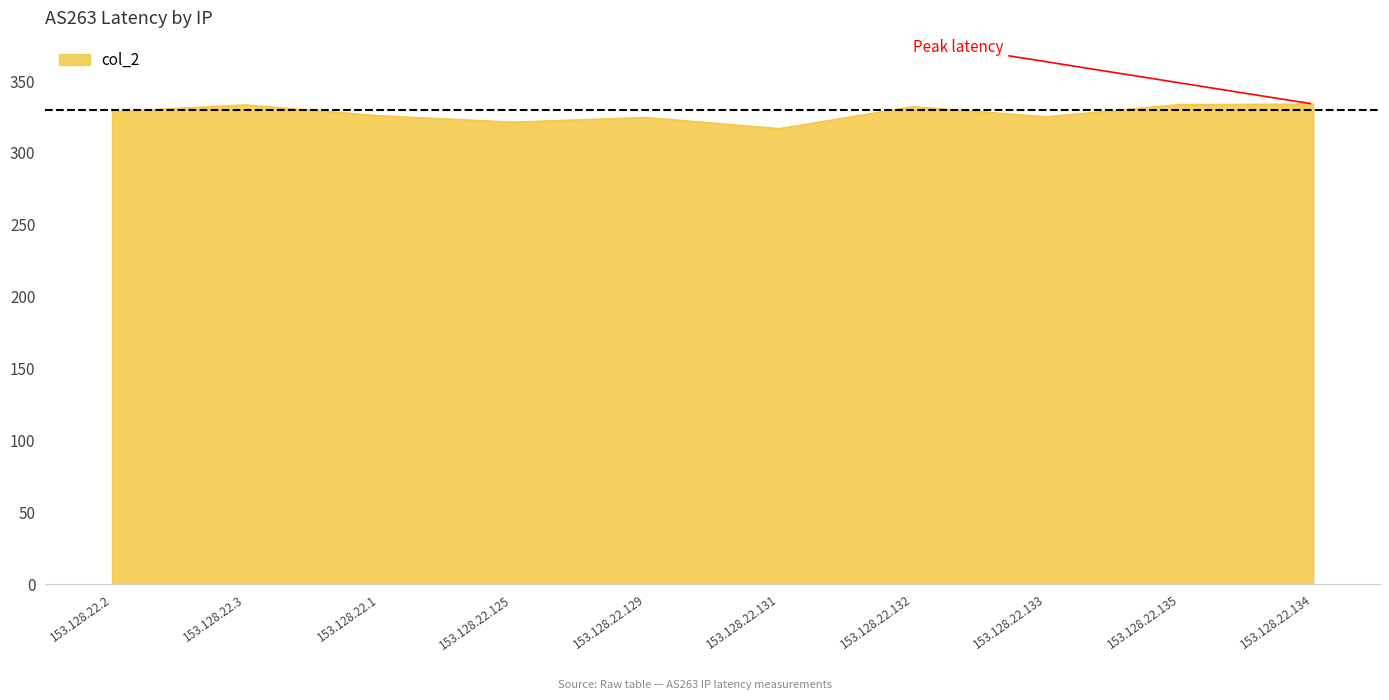

The value at 153.128.22.133 is 202.6. True or false?

False